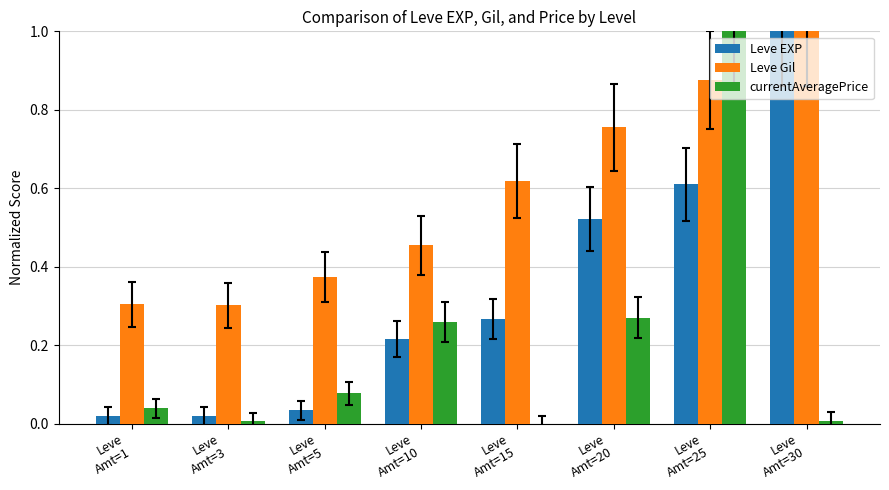

How many distinct data groups are displayed?

3